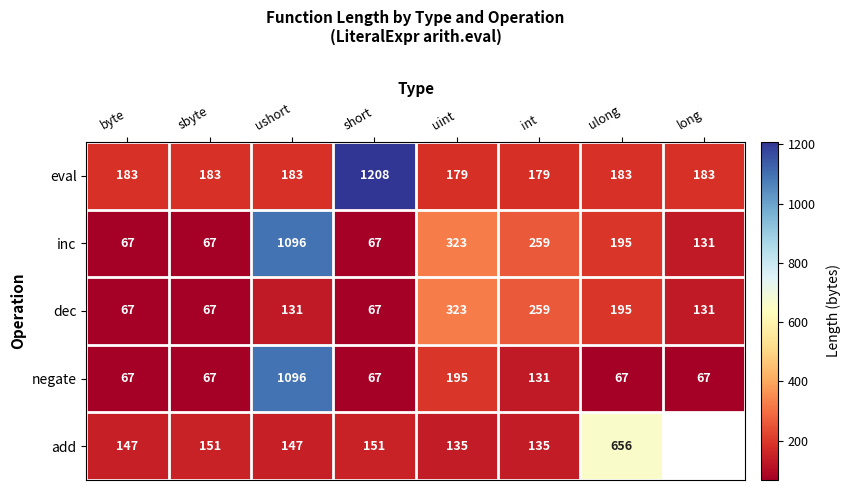

What is the lowest value of the dec series?

67